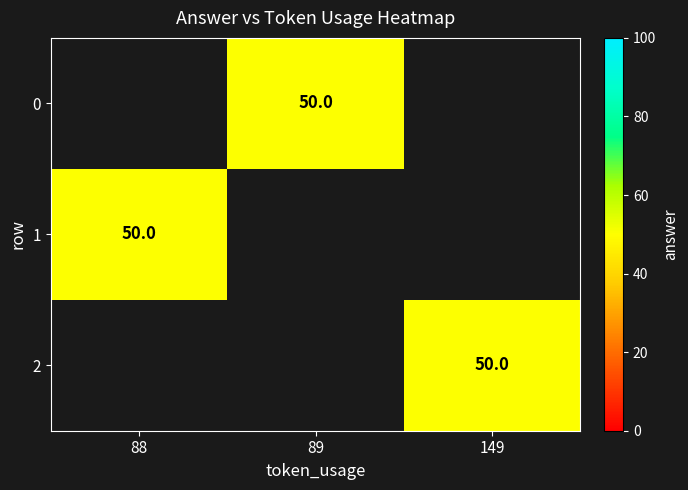

Rank the series at 149 from highest to lowest value.

0, 1, 2